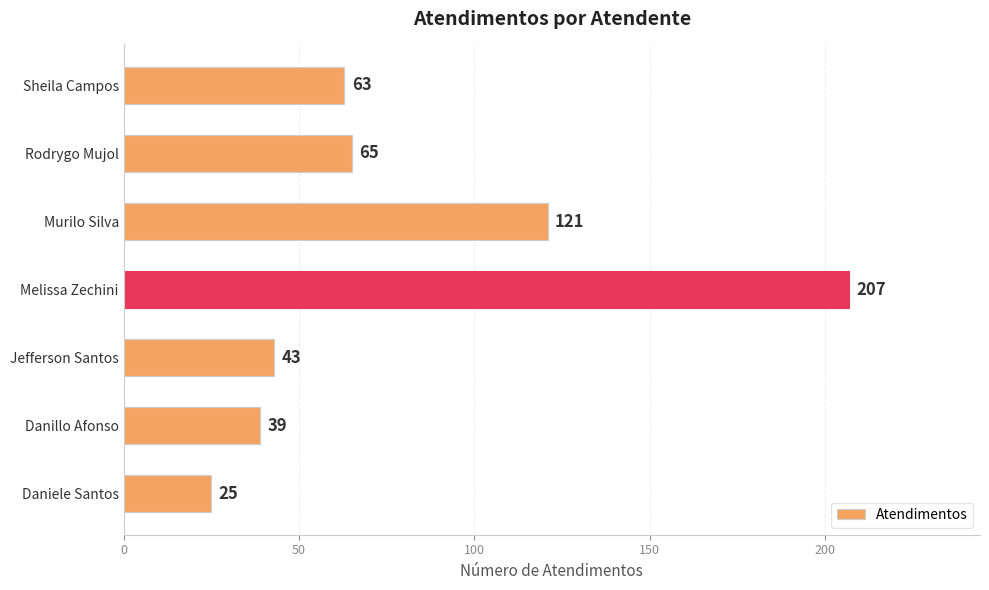

What is the maximum value shown in the chart?

207